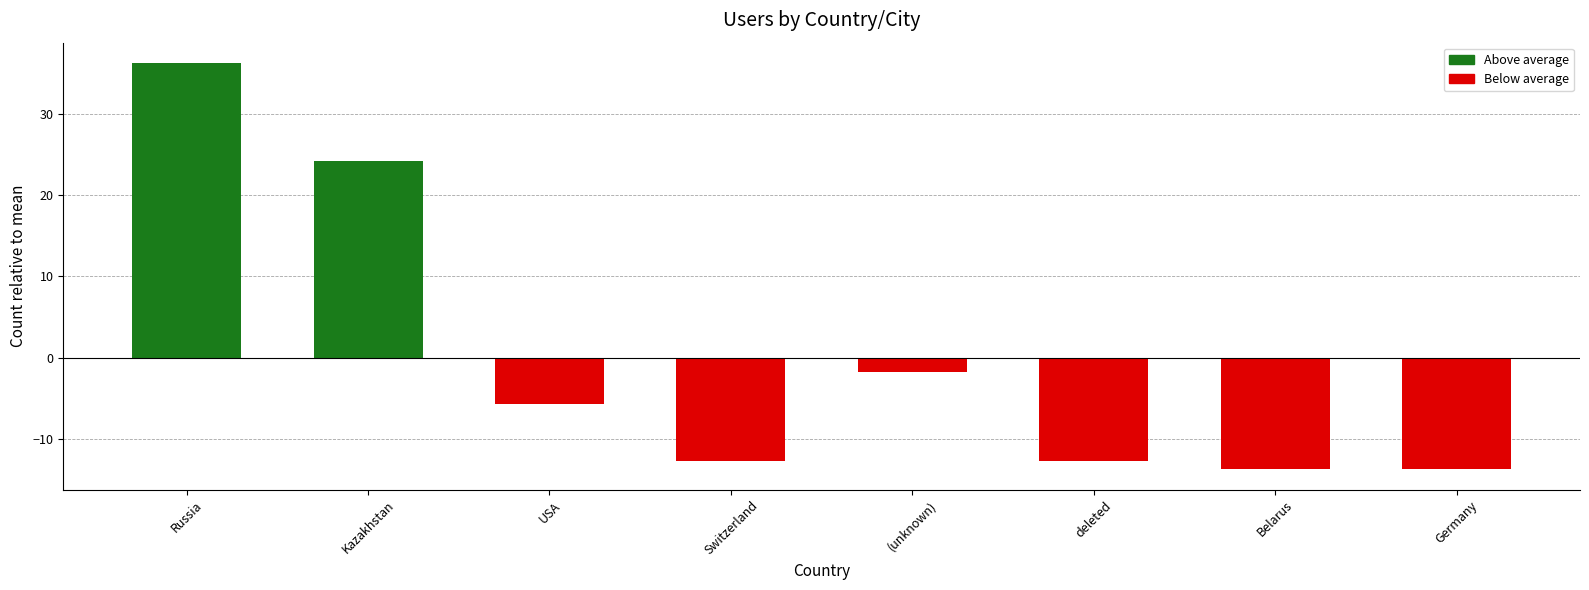

What is the difference between the maximum and second lowest values?

50.0